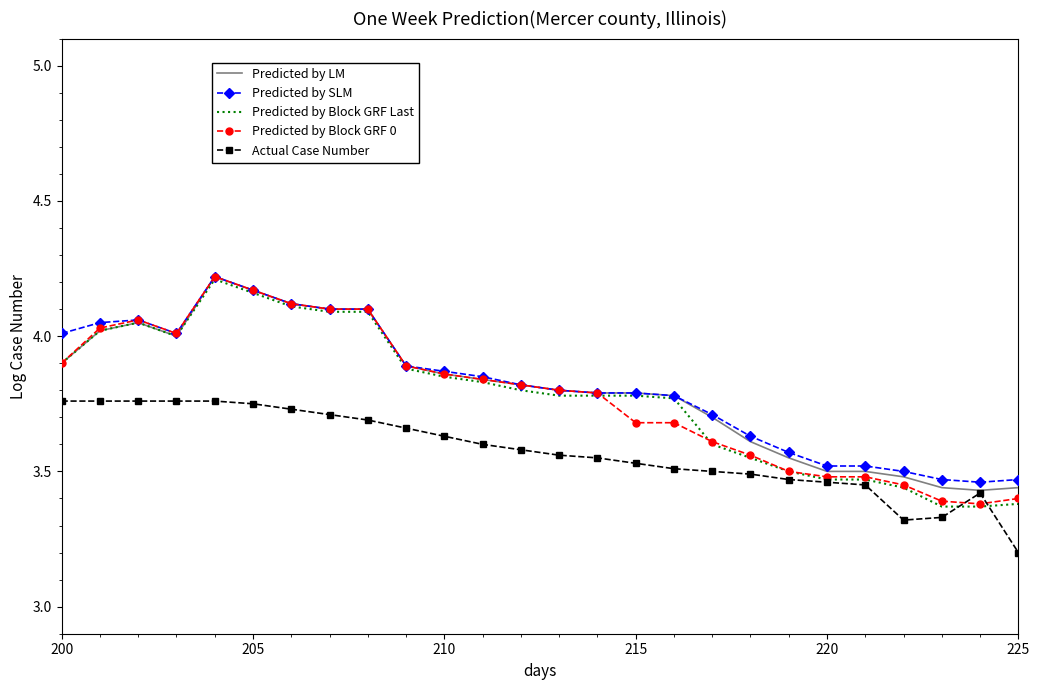

Which series has the largest range (max minus min)?

Predicted by Block GRF 0